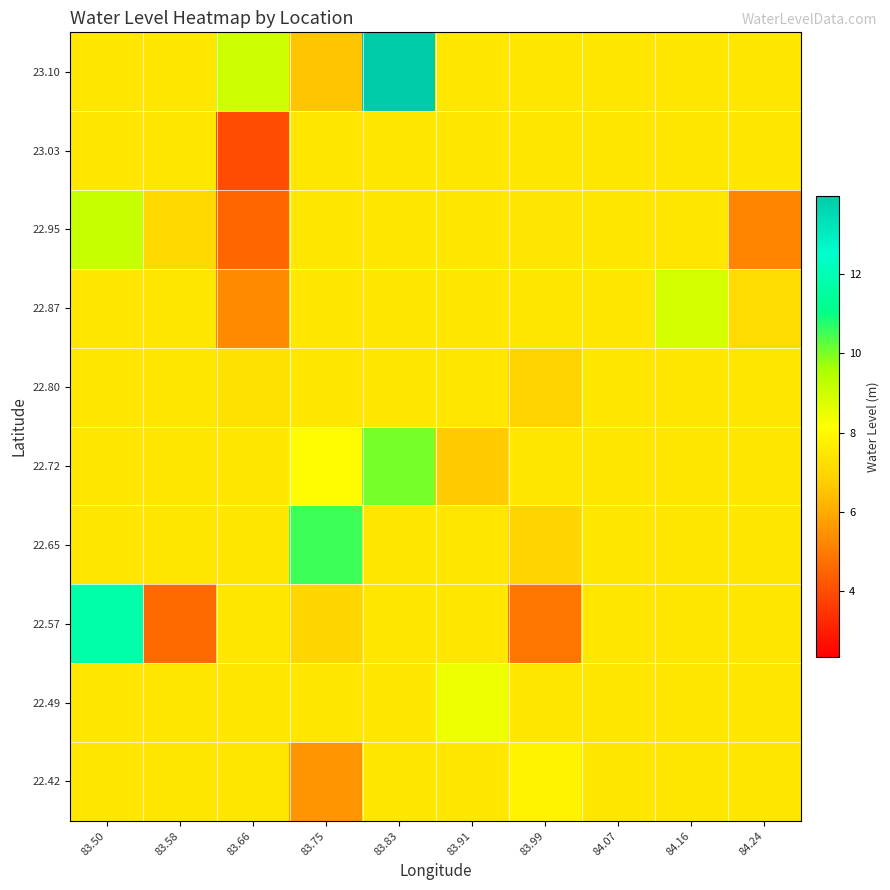

Reading left to right, list all the values displayed in this chart.

22.42: 83.50=7.5	83.58=7.5	83.66=7.5	83.75=5.5	83.83=7.5	83.91=7.5	83.99=7.8	84.07=7.5	84.16=7.5	84.24=7.5
22.49: 83.50=7.5	83.58=7.5	83.66=7.5	83.75=7.5	83.83=7.5	83.91=8.4	83.99=7.5	84.07=7.5	84.16=7.5	84.24=7.5
22.57: 83.50=11.8	83.58=4.6	83.66=7.5	83.75=7.0	83.83=7.5	83.91=7.5	83.99=4.9	84.07=7.5	84.16=7.5	84.24=7.5
22.65: 83.50=7.5	83.58=7.5	83.66=7.5	83.75=10.6	83.83=7.5	83.91=7.5	83.99=6.9	84.07=7.5	84.16=7.5	84.24=7.5
22.72: 83.50=7.5	83.58=7.5	83.66=7.5	83.75=8.1	83.83=10.1	83.91=6.7	83.99=7.5	84.07=7.5	84.16=7.5	84.24=7.5
22.80: 83.50=7.5	83.58=7.5	83.66=7.3	83.75=7.5	83.83=7.5	83.91=7.5	83.99=6.9	84.07=7.5	84.16=7.5	84.24=7.5
22.87: 83.50=7.5	83.58=7.5	83.66=5.3	83.75=7.5	83.83=7.5	83.91=7.5	83.99=7.5	84.07=7.5	84.16=8.9	84.24=7.1
22.95: 83.50=9.1	83.58=7.1	83.66=4.5	83.75=7.5	83.83=7.5	83.91=7.5	83.99=7.5	84.07=7.5	84.16=7.5	84.24=5.2
23.03: 83.50=7.5	83.58=7.5	83.66=4.0	83.75=7.5	83.83=7.5	83.91=7.5	83.99=7.5	84.07=7.5	84.16=7.5	84.24=7.5
23.10: 83.50=7.5	83.58=7.5	83.66=9.0	83.75=6.6	83.83=14.0	83.91=7.5	83.99=7.5	84.07=7.5	84.16=7.5	84.24=7.5